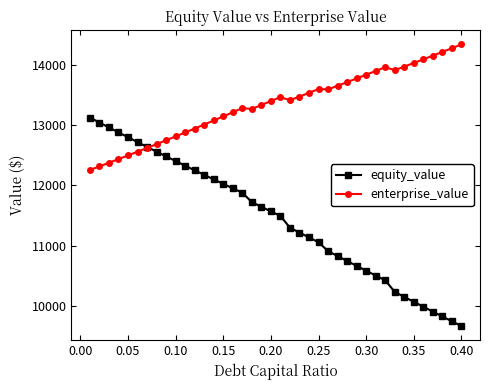

Which series has the largest total across all categories?

enterprise_value